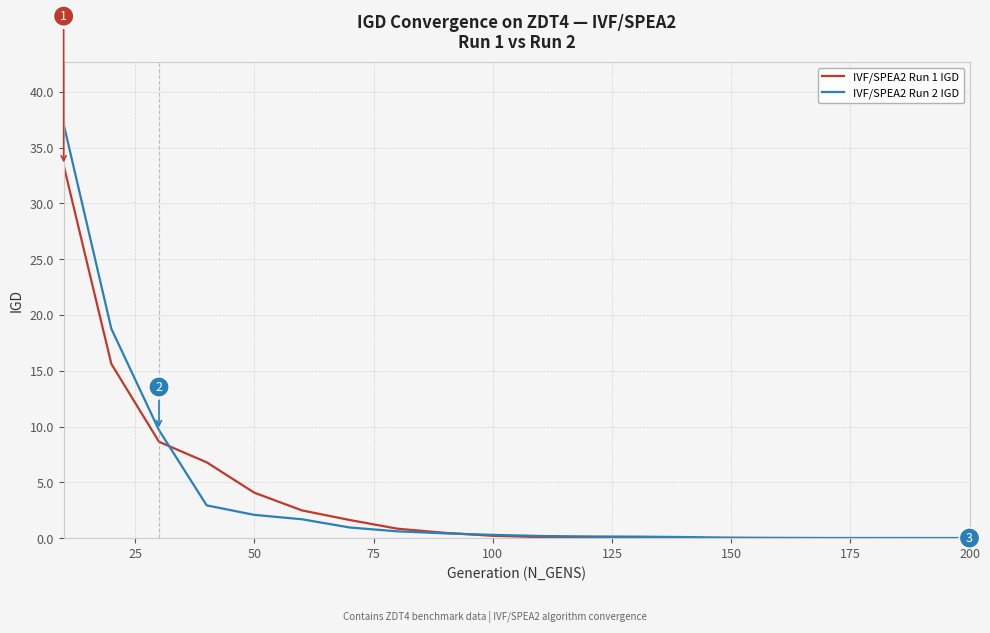

Which series has the largest range (max minus min)?

IVF/SPEA2 Run 2 IGD